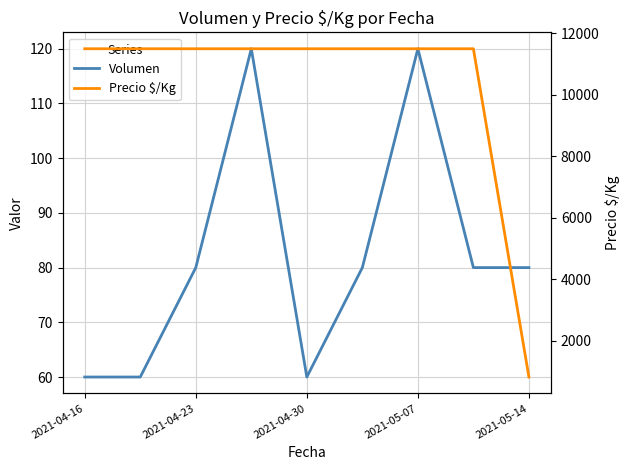

Does the chart have visible grid lines?

Yes